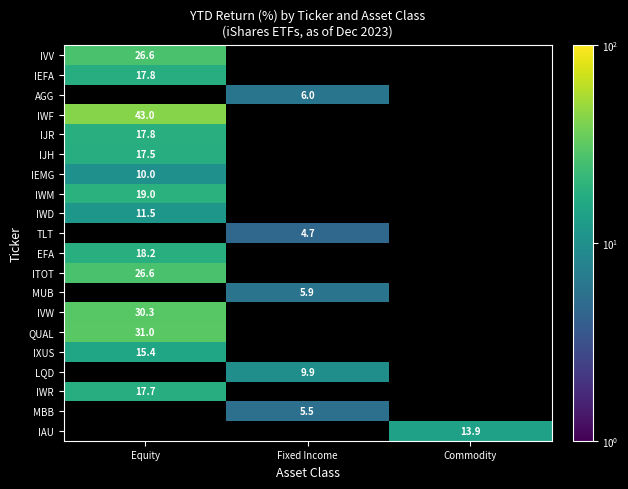

What is the approximate value of EFA at Equity?

18.2